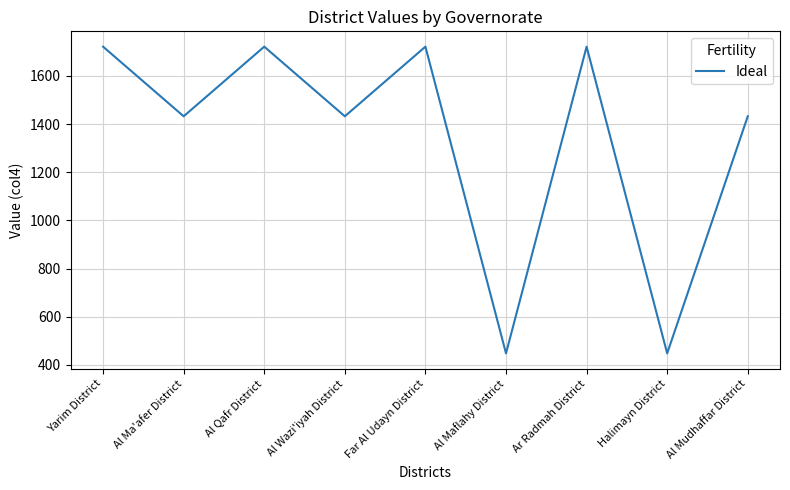

At which label does the data first exceed 1432?

Yarim District